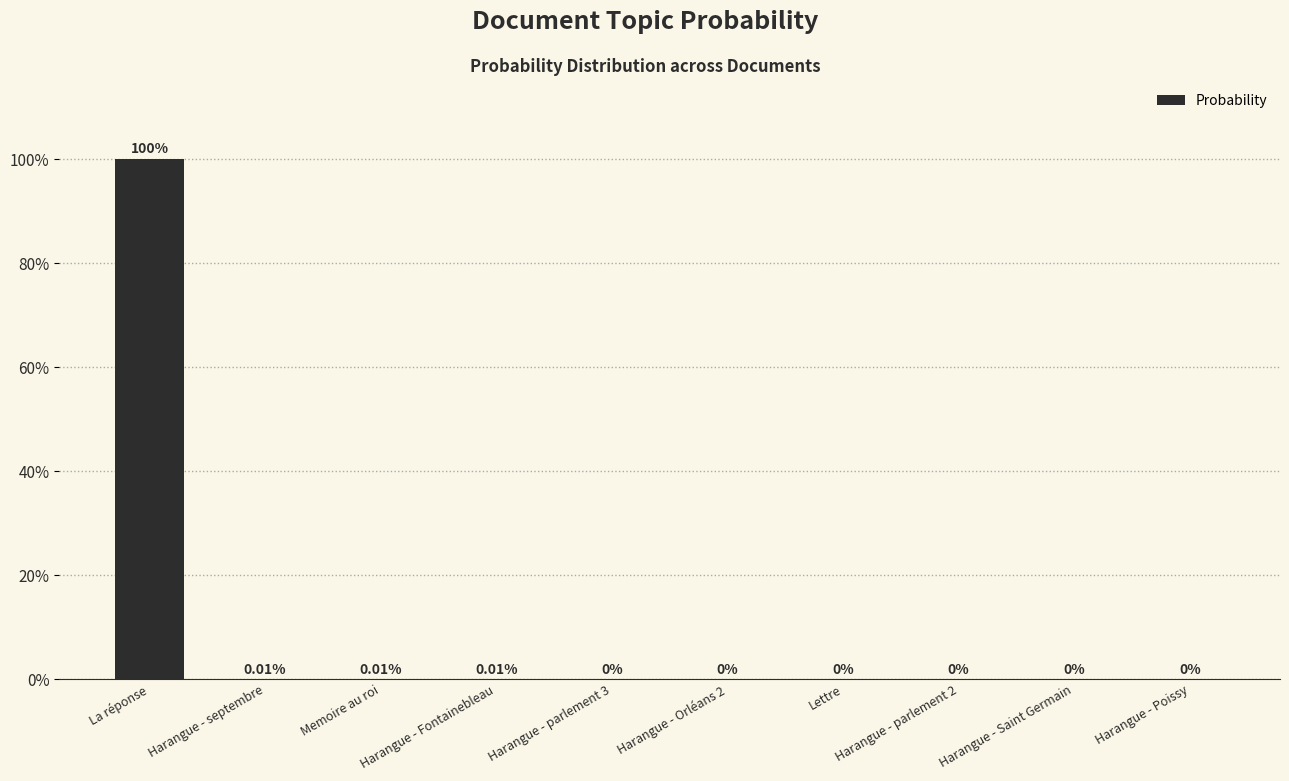

Are the bars horizontal?

No